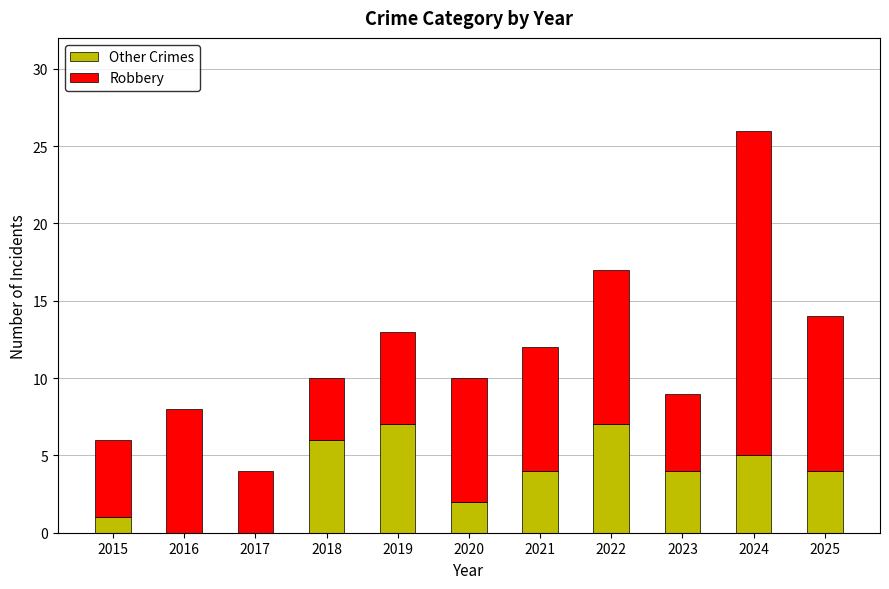

What is the maximum value for Other Crimes?

7